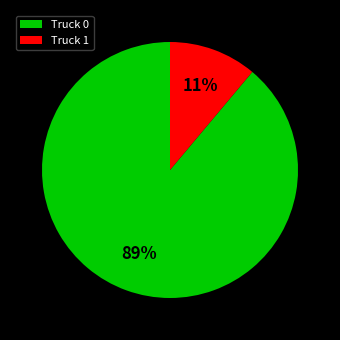

The Truck 1 slice represents 11% of the pie. True or false?

True